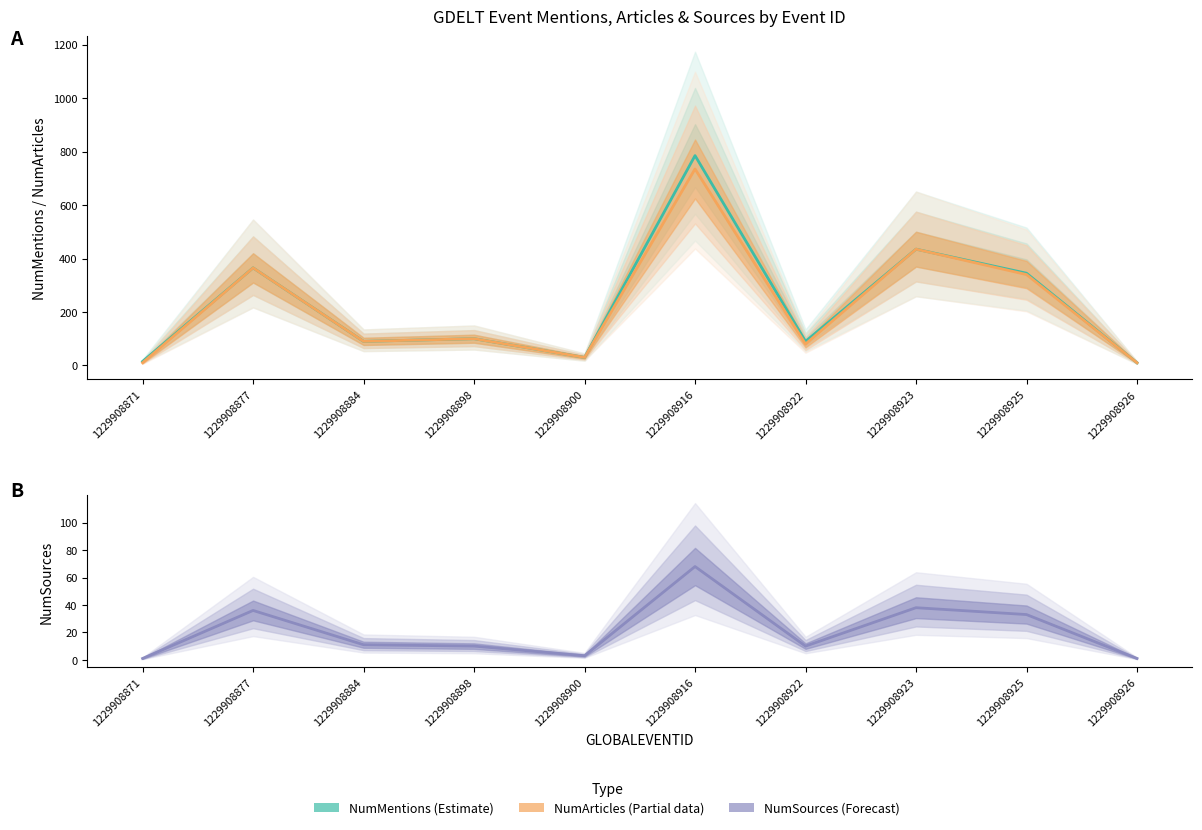

What is the maximum value shown in the chart?

785